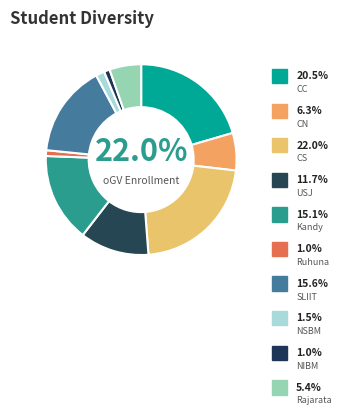

Which category has the biggest portion of the pie?

CS